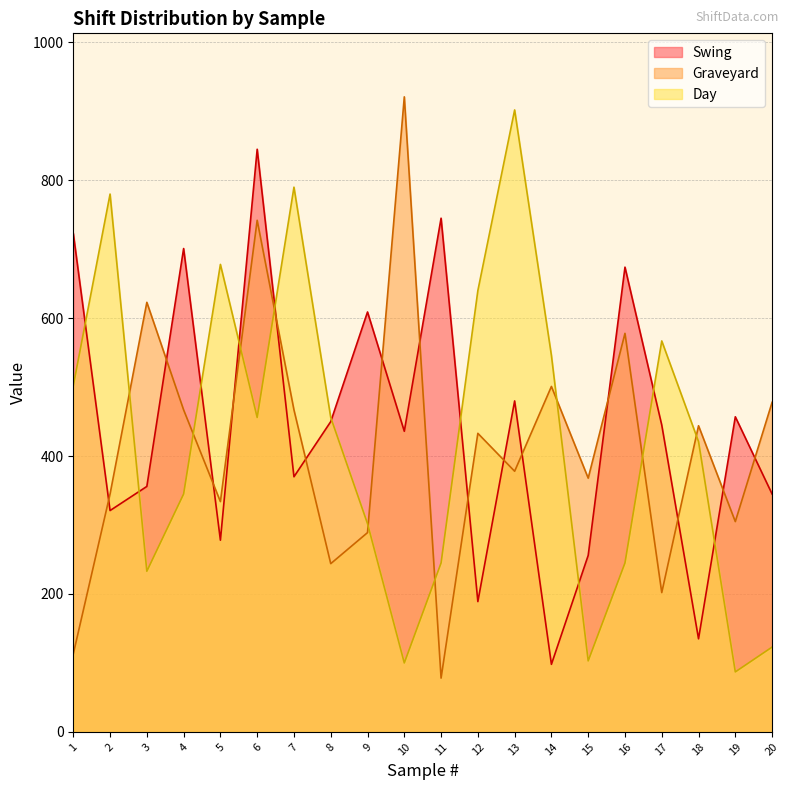

Which series has the largest range (max minus min)?

Graveyard